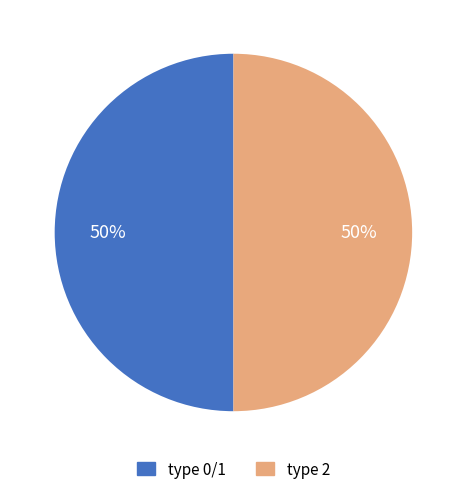

How many slices are in this pie chart?

2